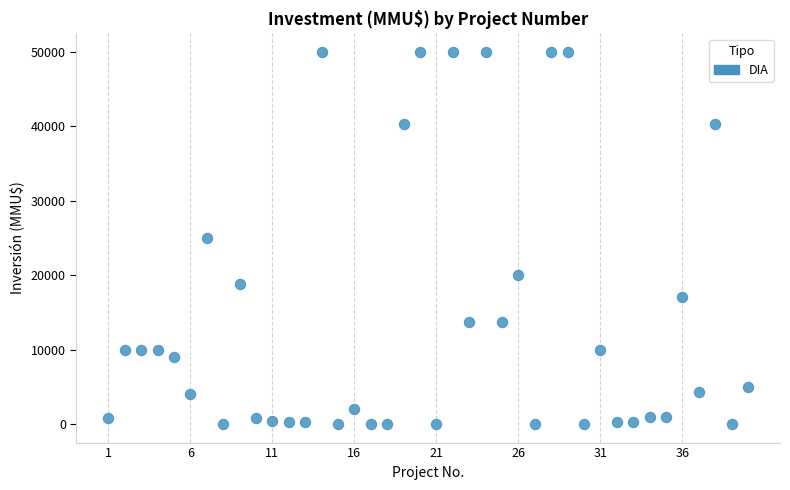

What is the range of X values (max minus min)?

39